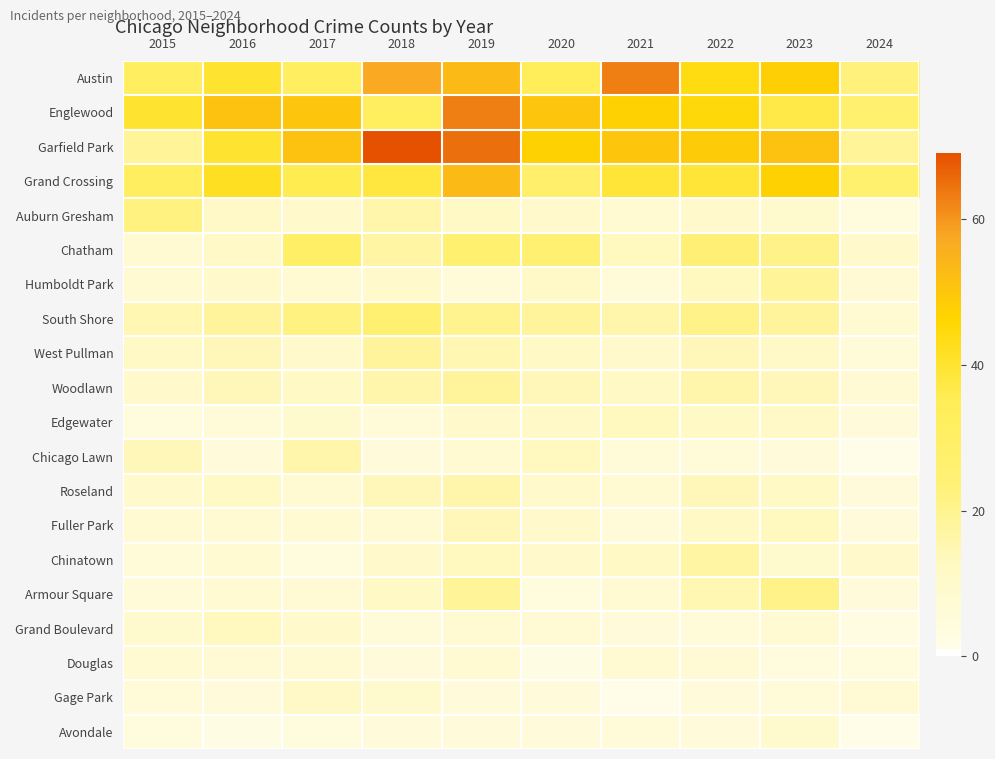

Which series has the widest spread of values?

Garfield Park